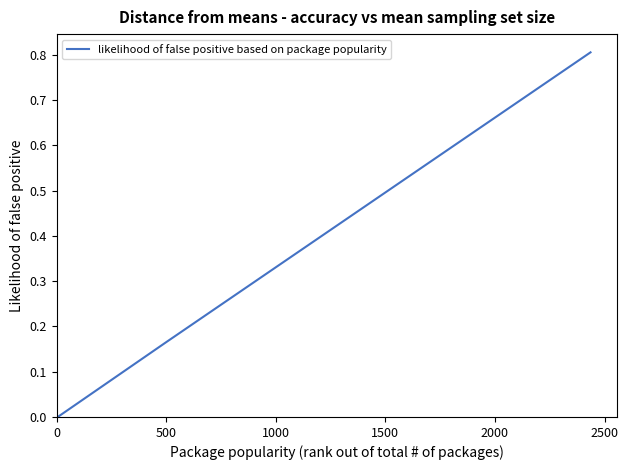

What is the maximum value shown in the chart?

0.8